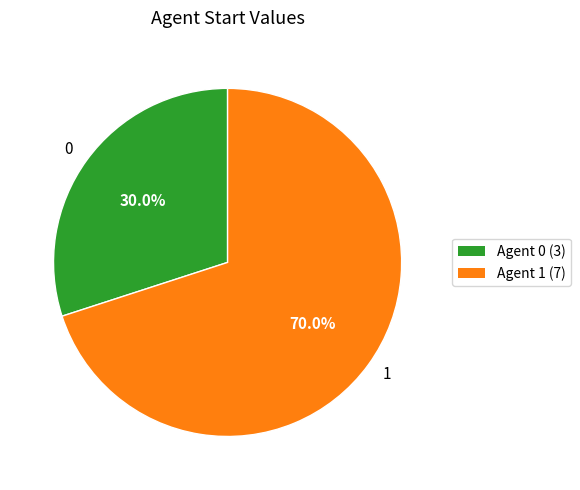

Is it true that 1 is 70% of the pie?

True